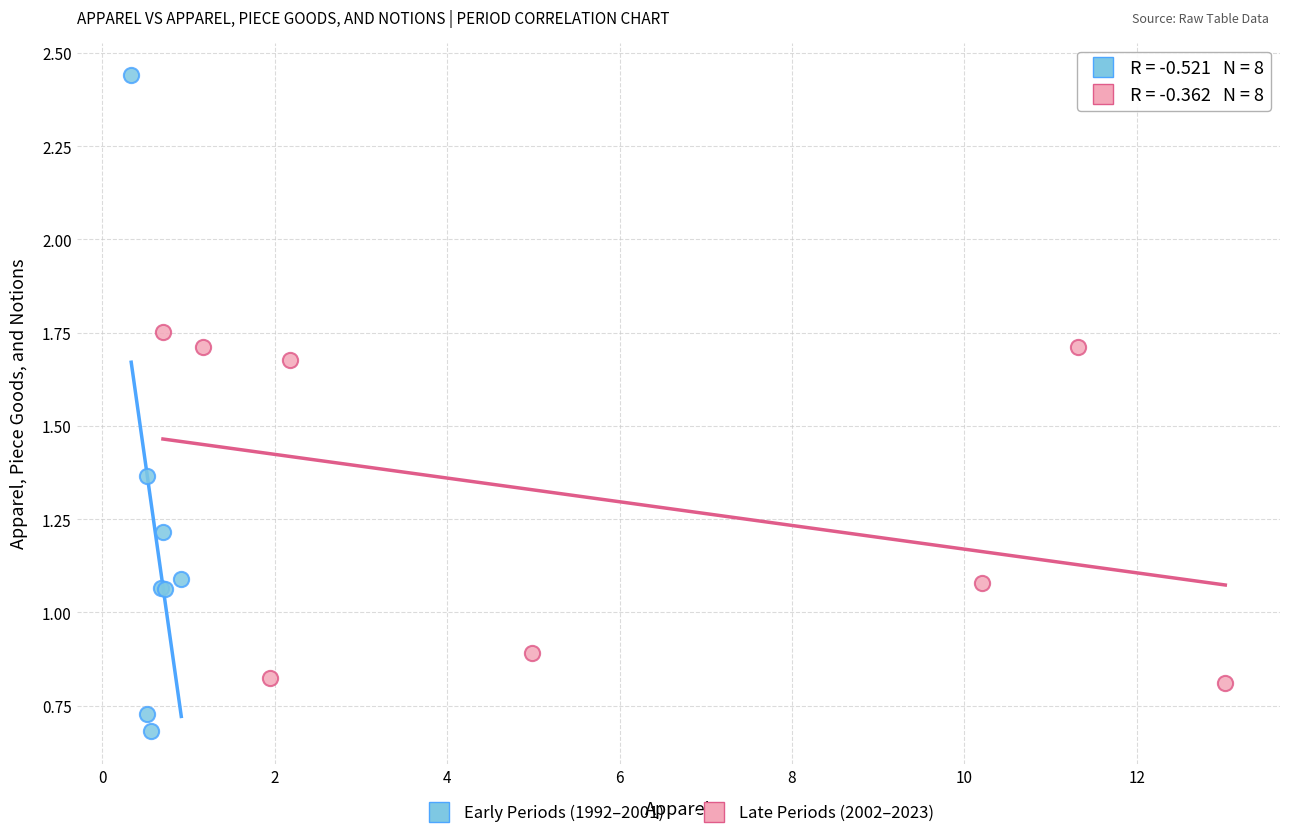

Which series has the widest spread of Y values?

Early Periods (1992–2001)